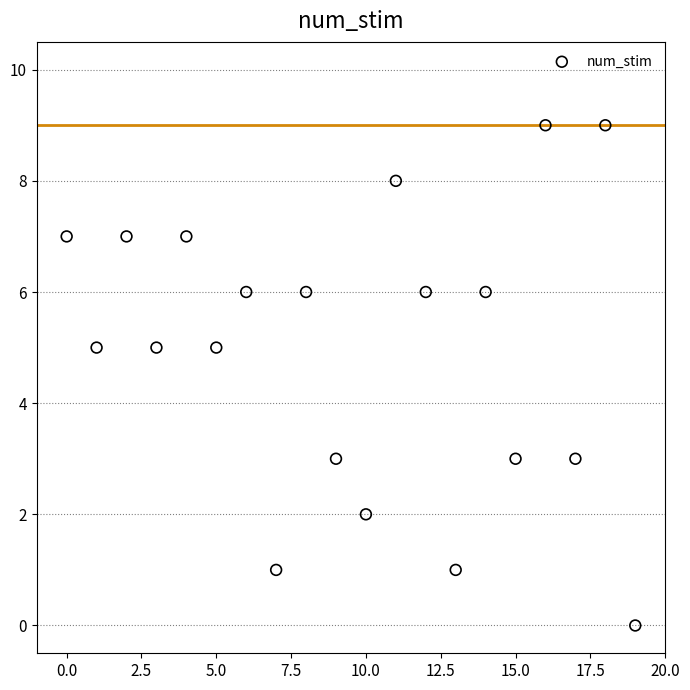

What is the range of Y values (max minus min)?

9